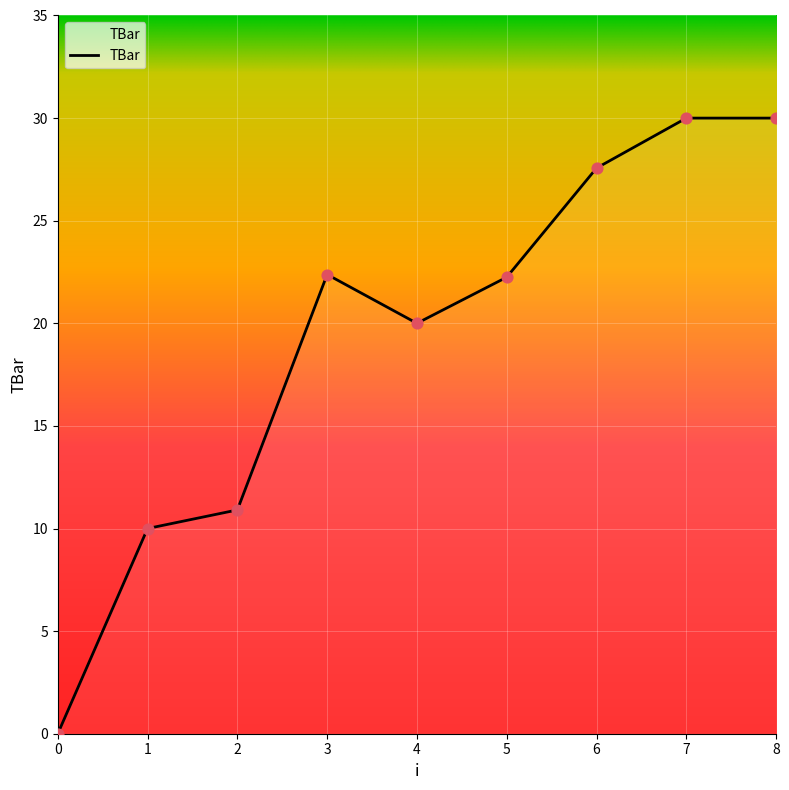

What is the change in value from 4 to 8?

+10.0